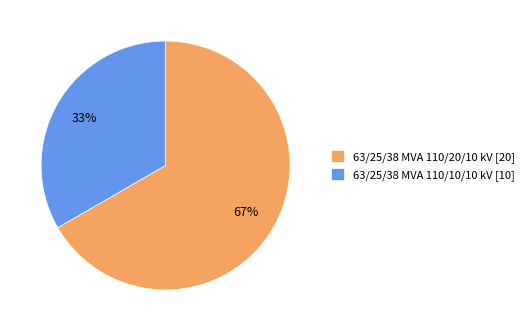

Which has a higher value, 63/25/38 MVA 110/10/10 kV [10] or 63/25/38 MVA 110/20/10 kV [20]?

63/25/38 MVA 110/20/10 kV [20]